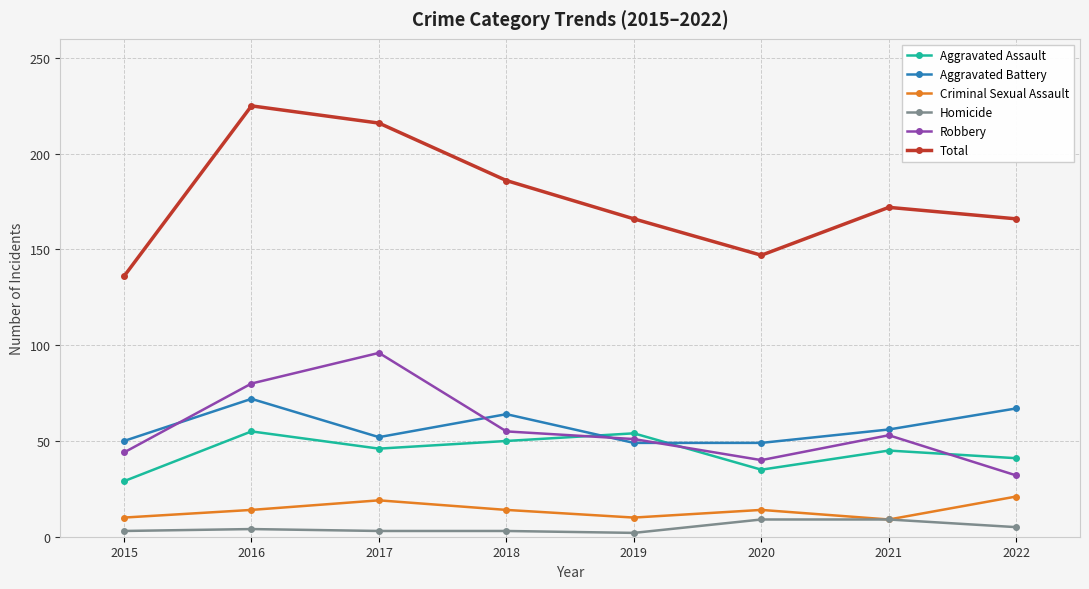

Which series ends up on top after the final intersection of Robbery and Aggravated Battery?

Aggravated Battery